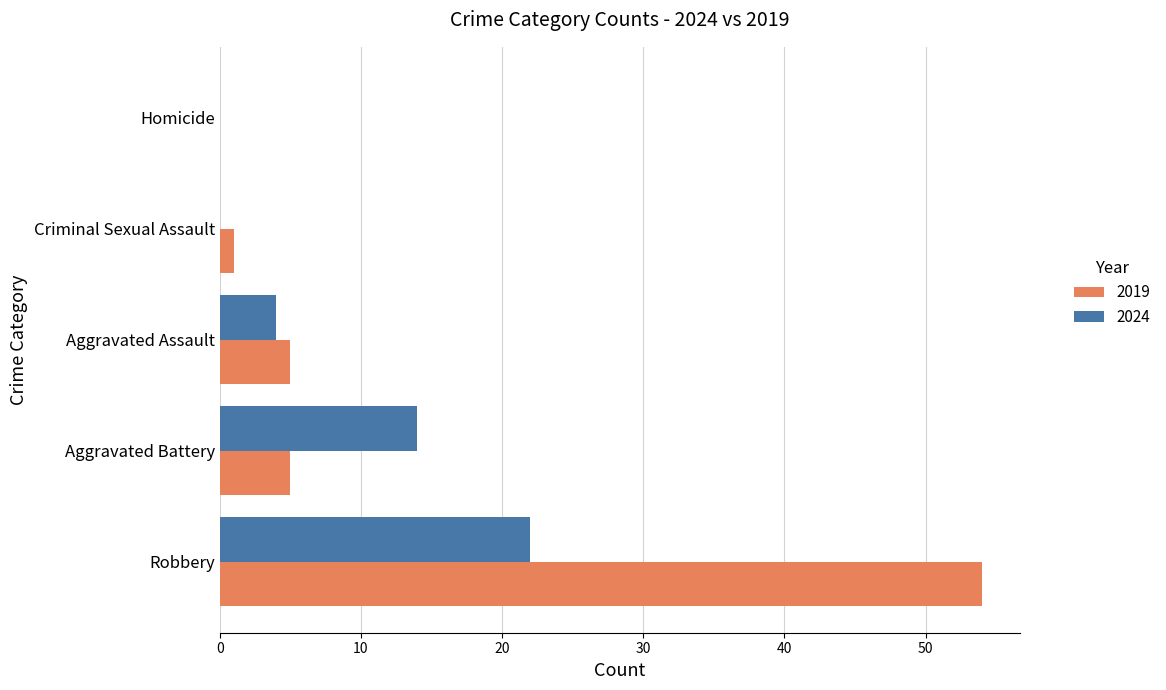

What are all the series names shown in the legend?

2019, 2024